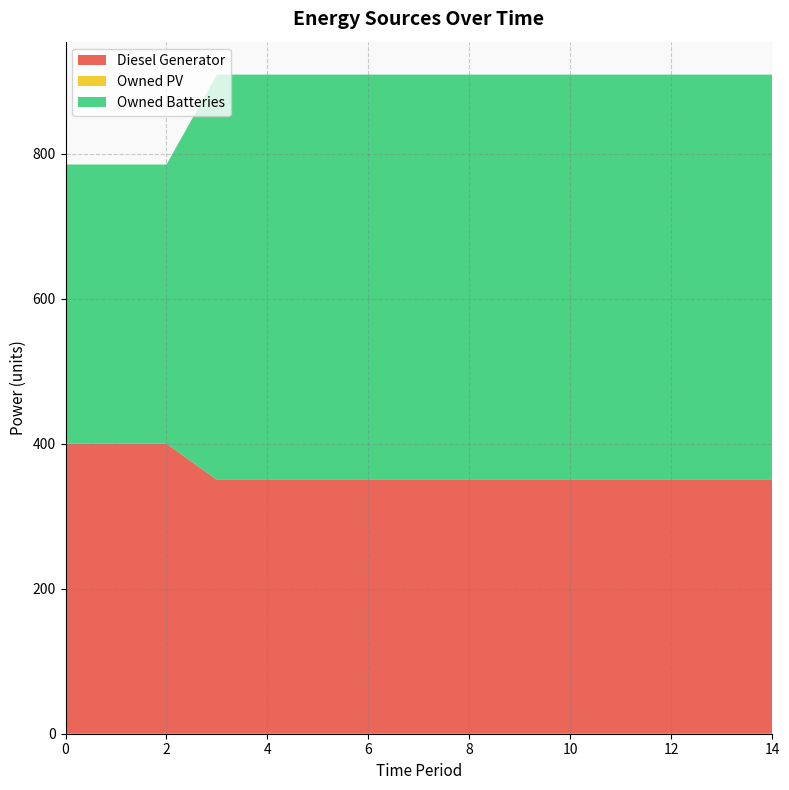

Reading right to left, list all the values displayed in this chart.

Diesel Generator: 350	350	350	350	350	350	350	350	350	350	350	350	400	400	400
Owned PV: 0	0	0	0	0	0	0	0	0	0	0	0	0	0	0
Owned Batteries: 559	559	559	559	559	559	559	559	559	559	559	559	385	385	385